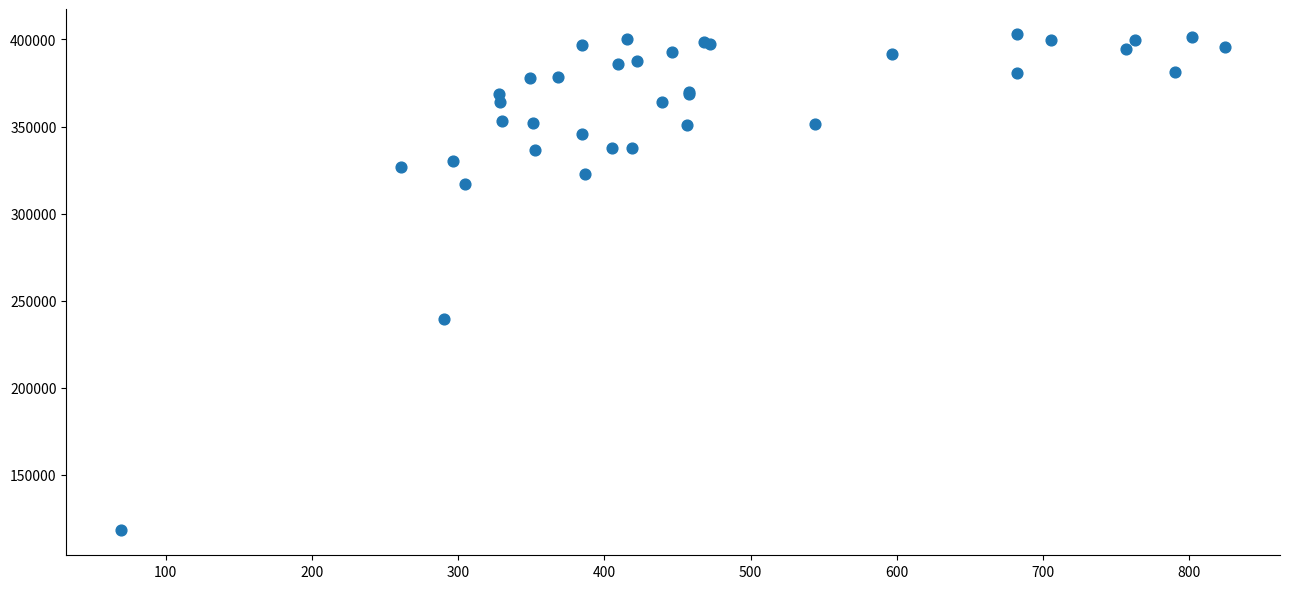

What Y value in the scatter plot is closest to 260666?

239616